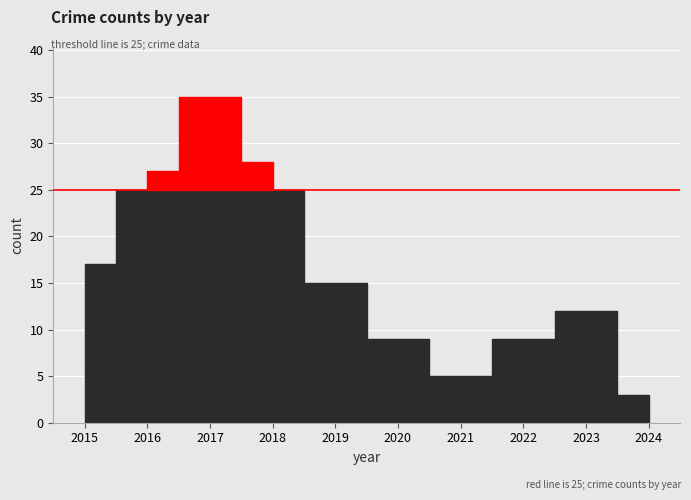

At which category is the sum across all series the highest?

2017